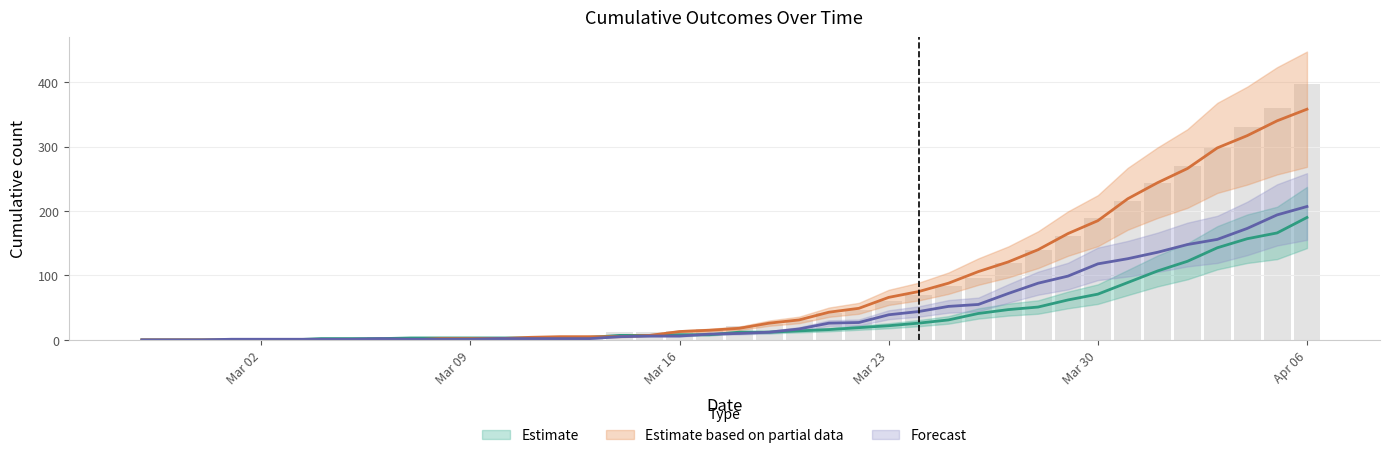

Is it true that moved equals 2 at 2020-03-14?

False